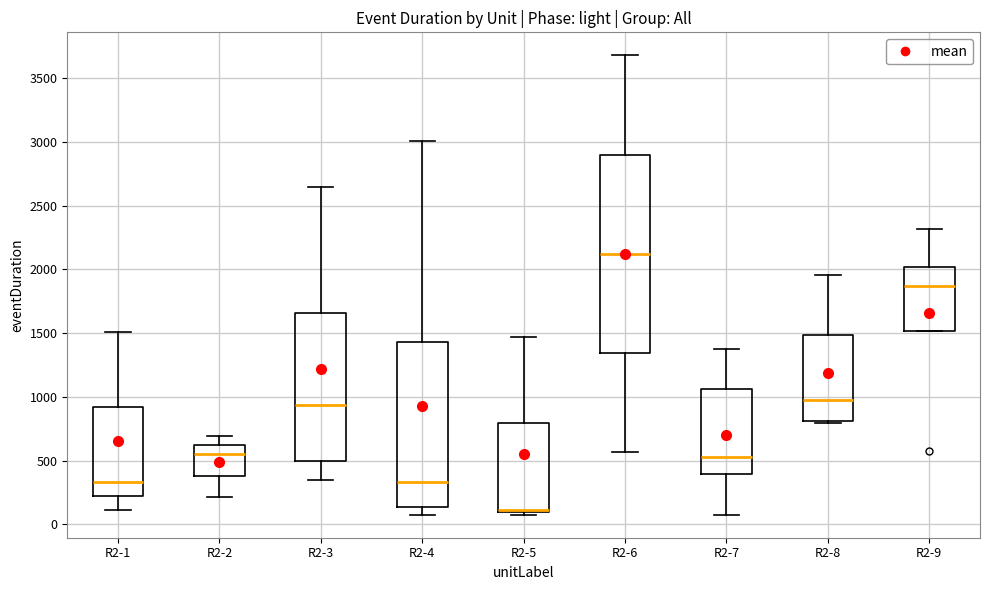

Which box's median line is the lowest?

R2-5